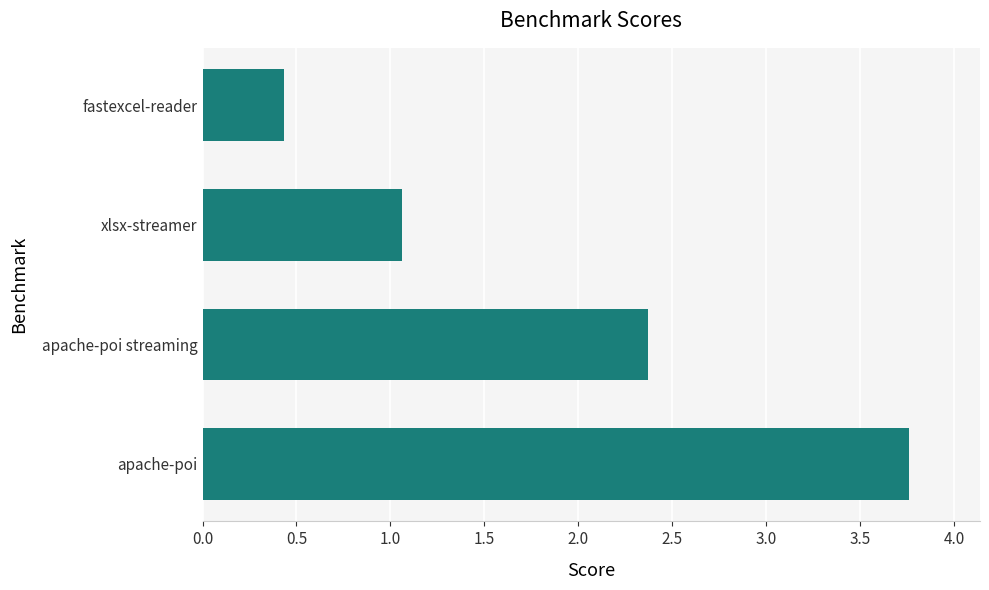

At which category does the chart reach its peak across all series?

apache-poi